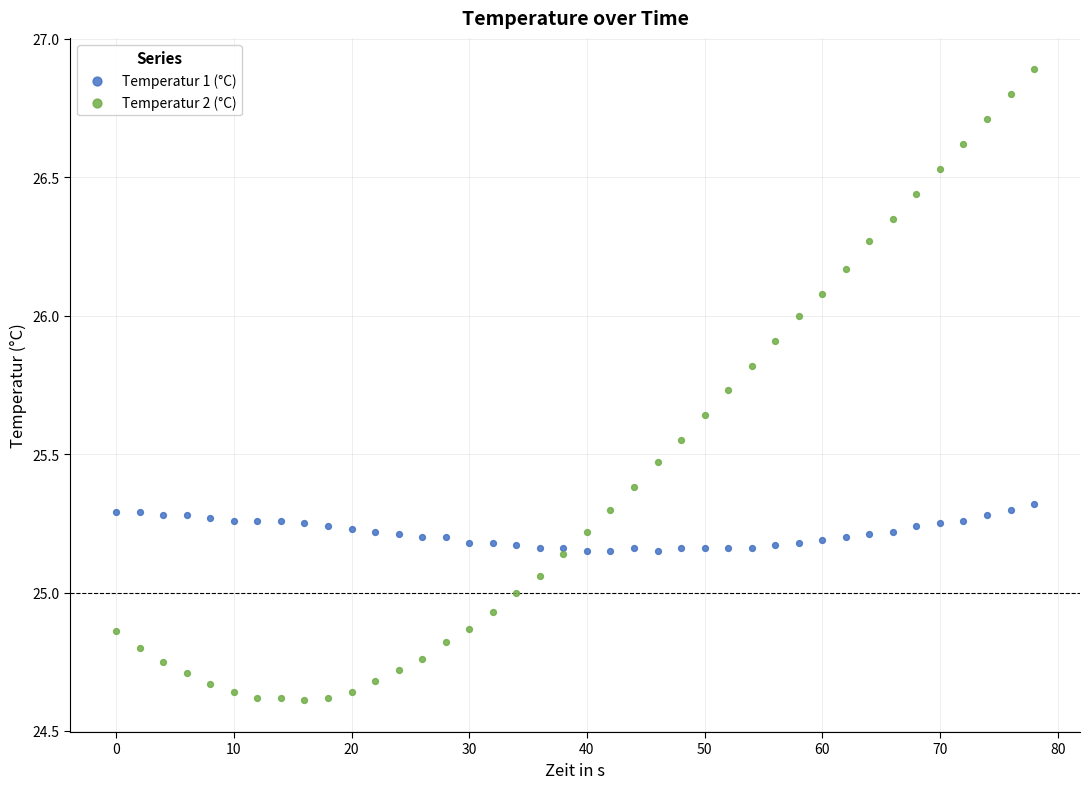

Which series contains the highest Y value?

Temperatur 2 (°C)